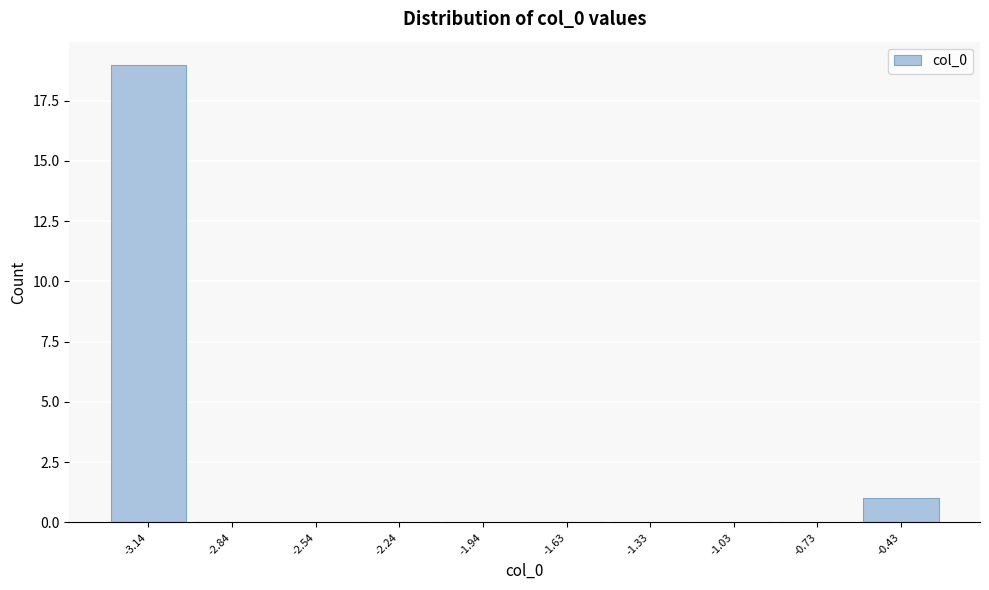

Reading left to right, list all the values displayed in this chart.

-3.14=19	-2.84=0	-2.54=0	-2.24=0	-1.94=0	-1.63=0	-1.33=0	-1.03=0	-0.73=0	-0.43=1